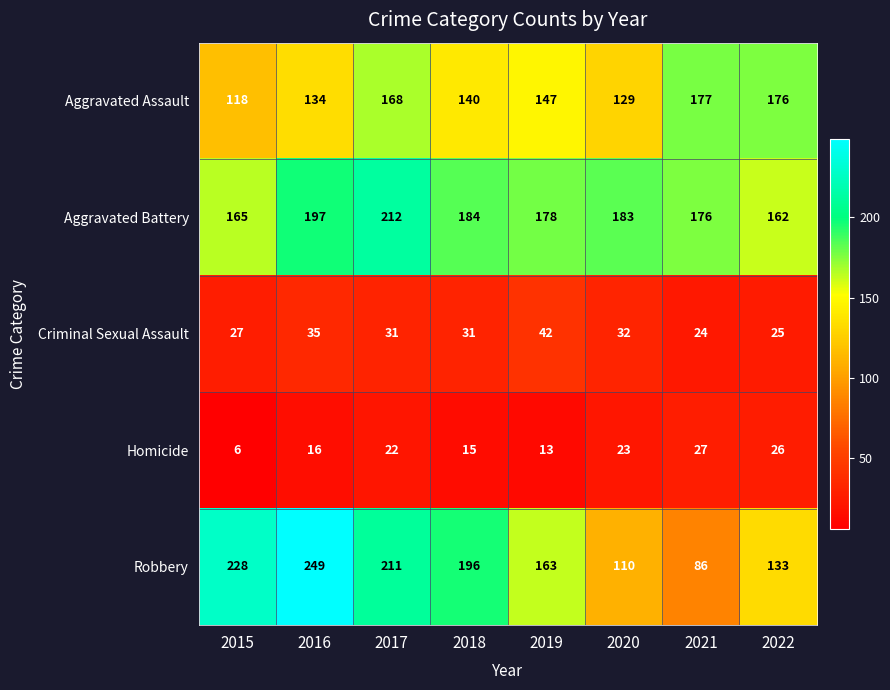

What is the maximum value shown in the chart?

249